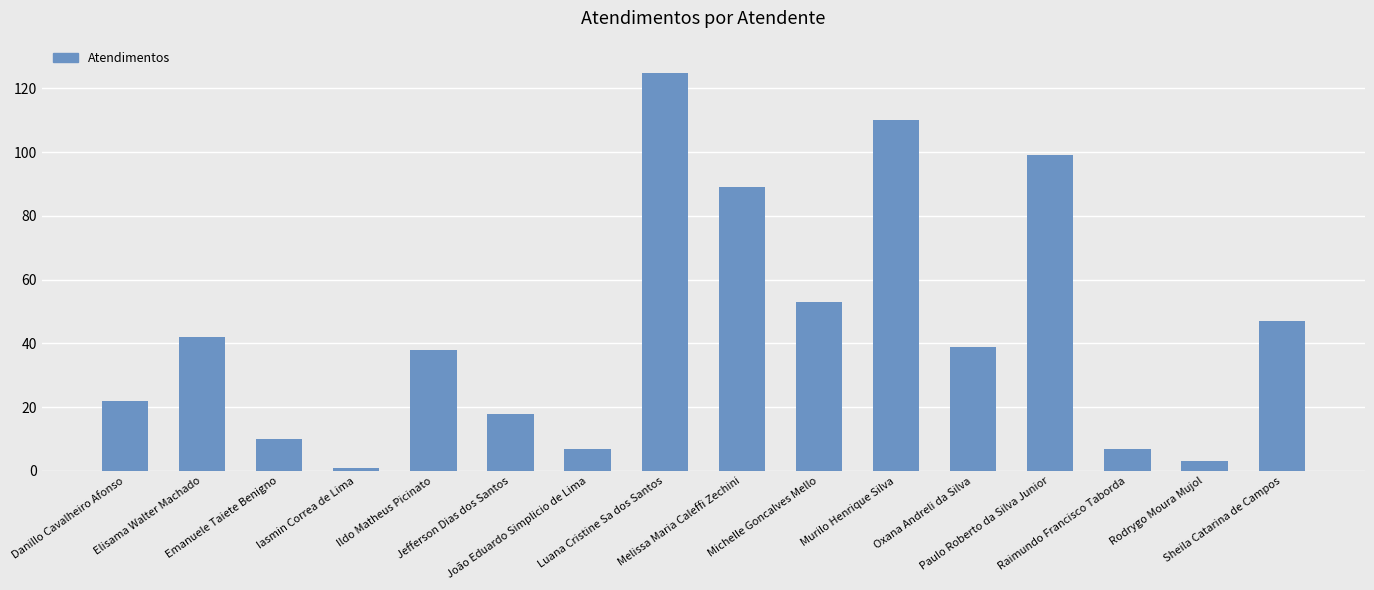

What is the sum of all values?

710